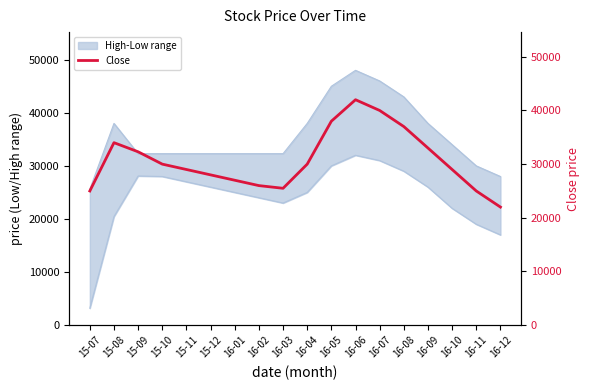

Is it true that the value at 16-08 is 37000?

True